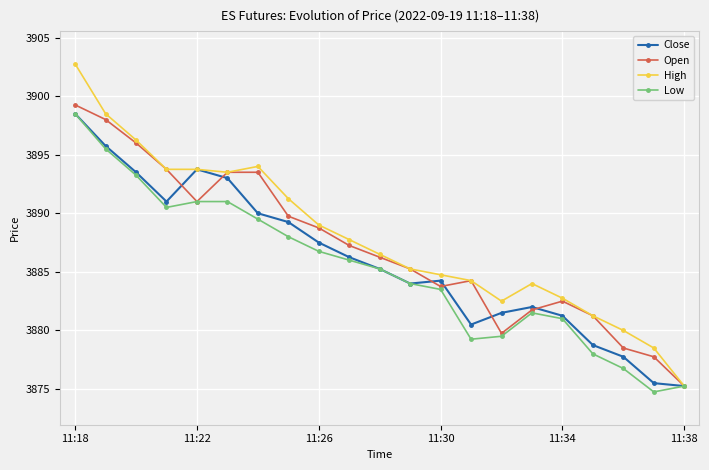

What is the value of the Open point at the 6th from the left?

3893.5